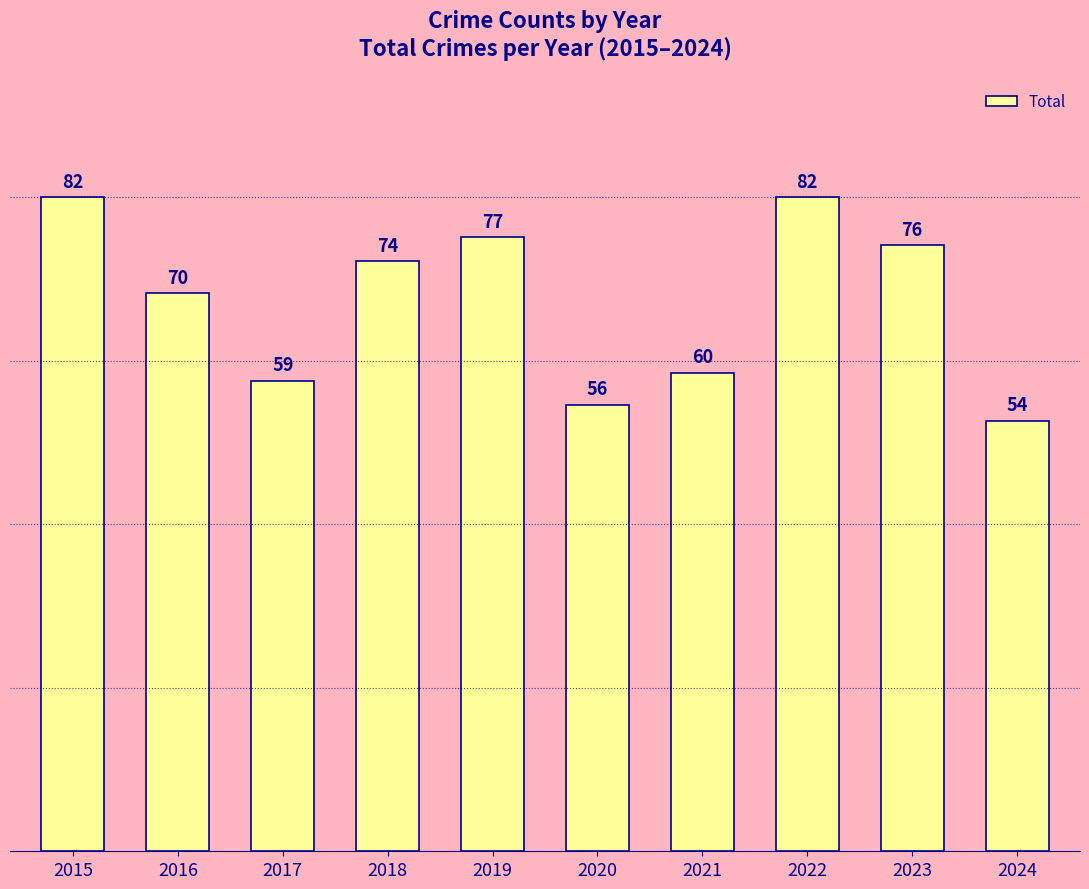

Which category has the lowest value across all series?

2024